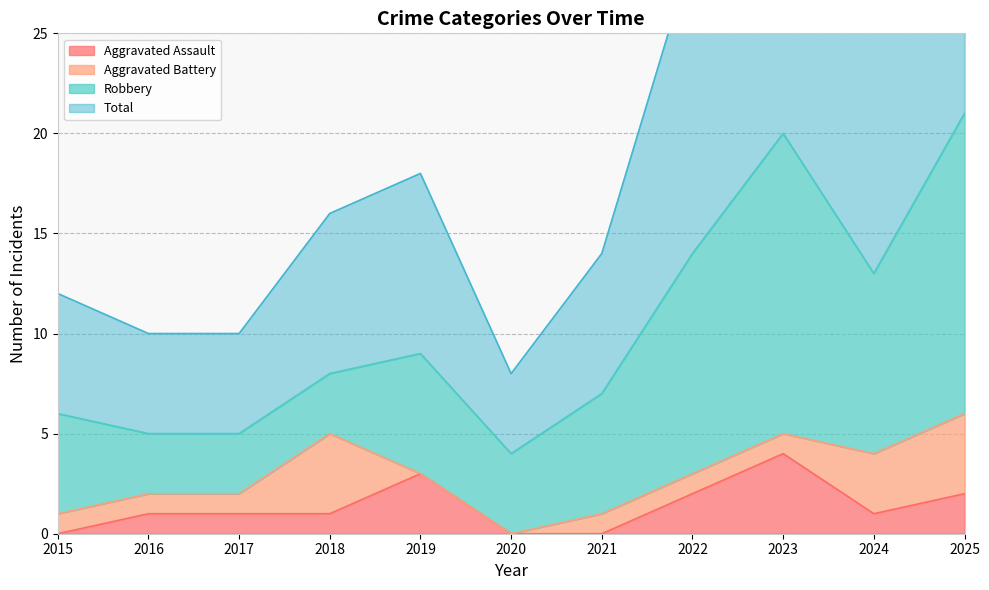

What is the difference between the second highest and second lowest values in the Total series?

30